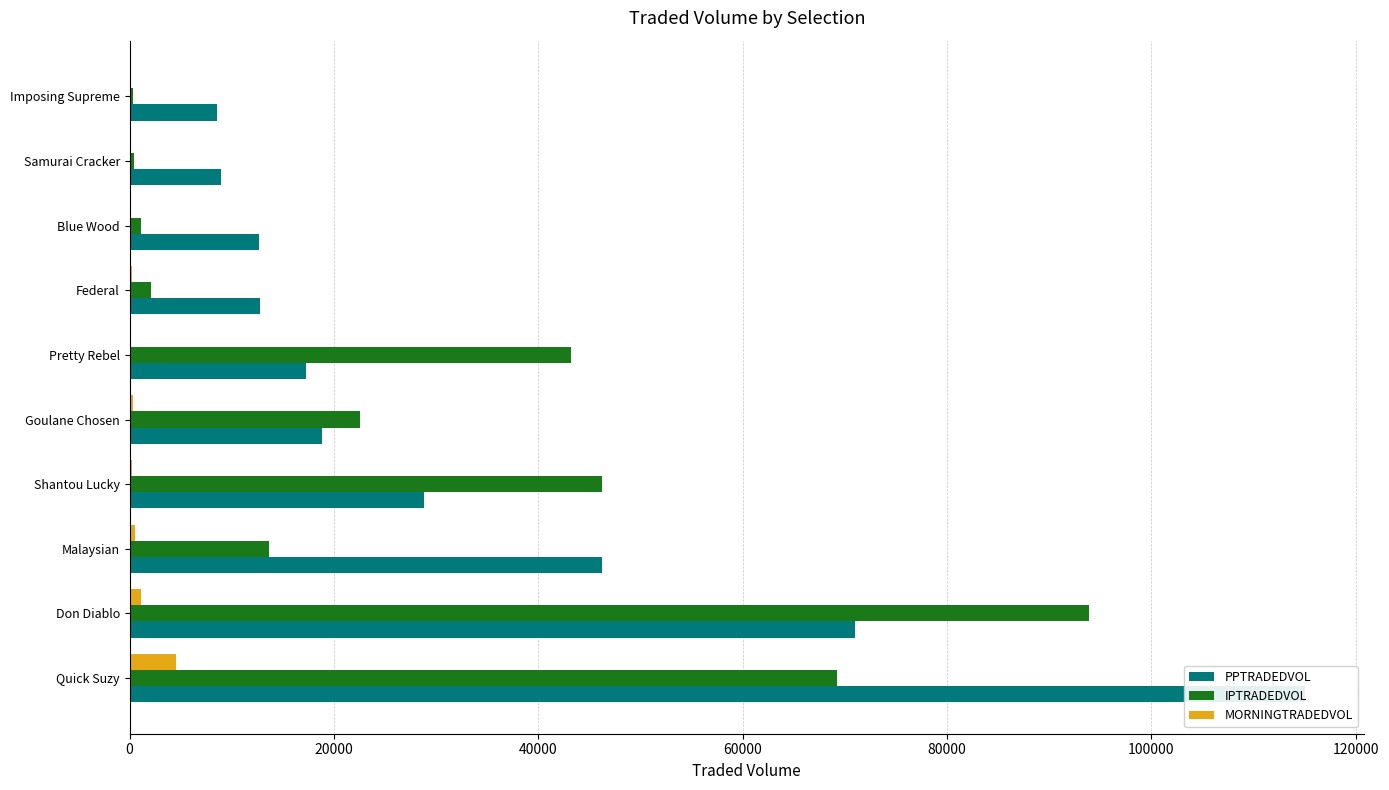

How many bars are there in total?

30